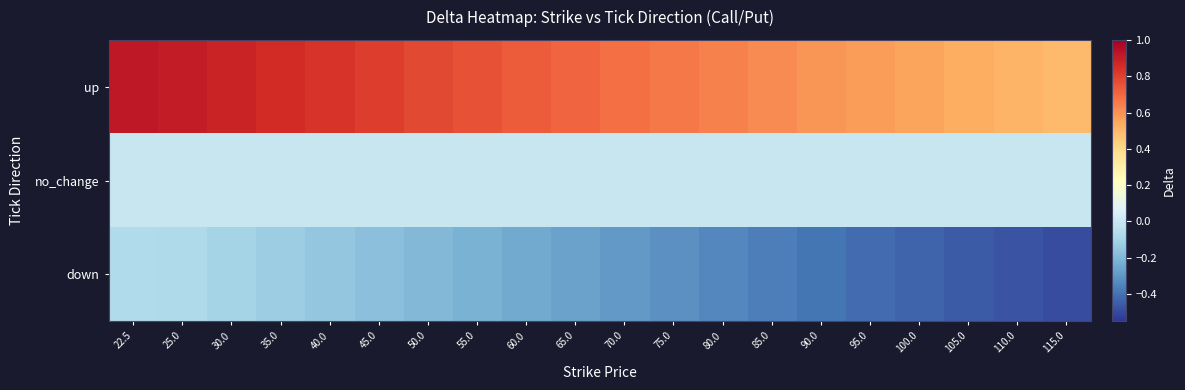

At which category does the chart reach its peak across all series?

22.5